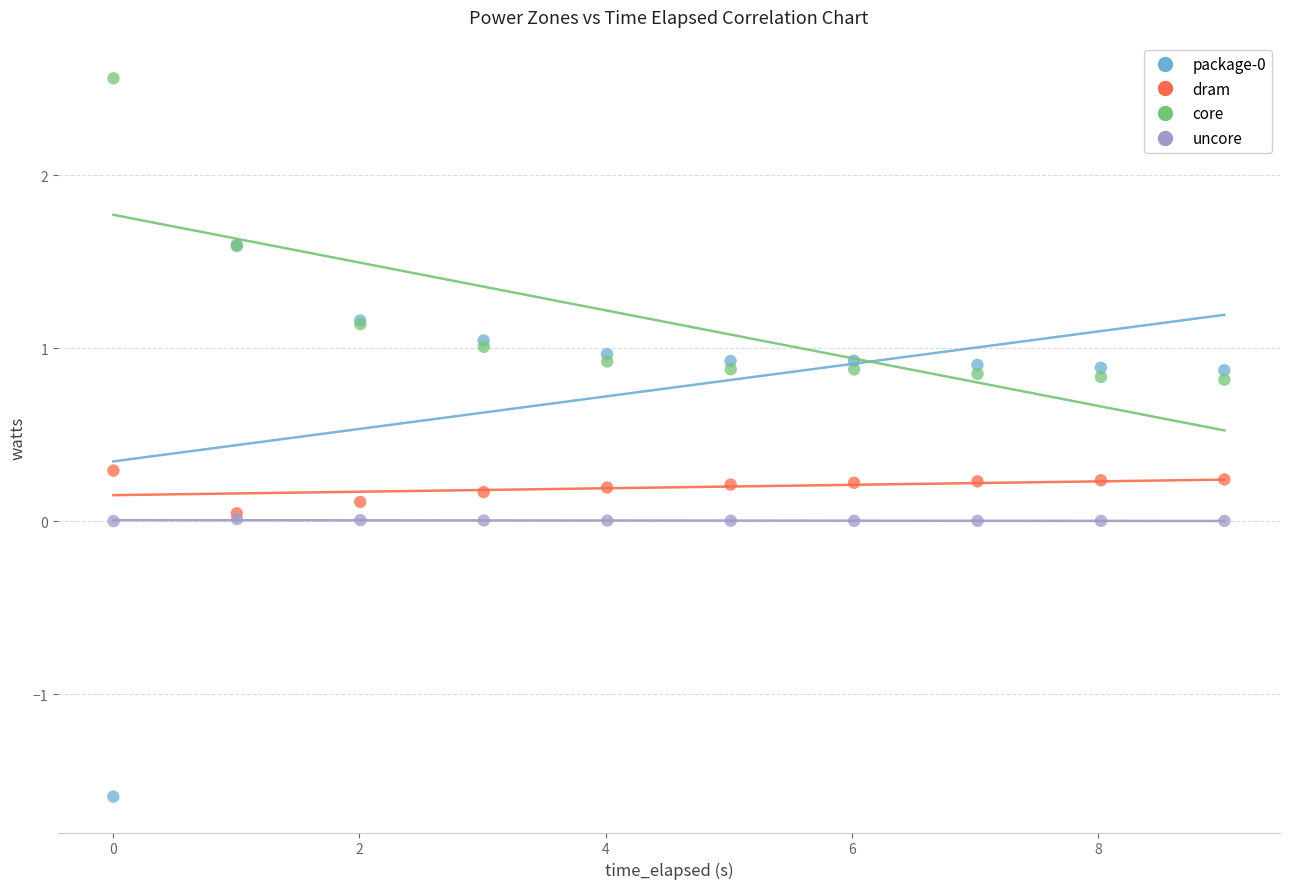

Which series contains the highest Y value?

core